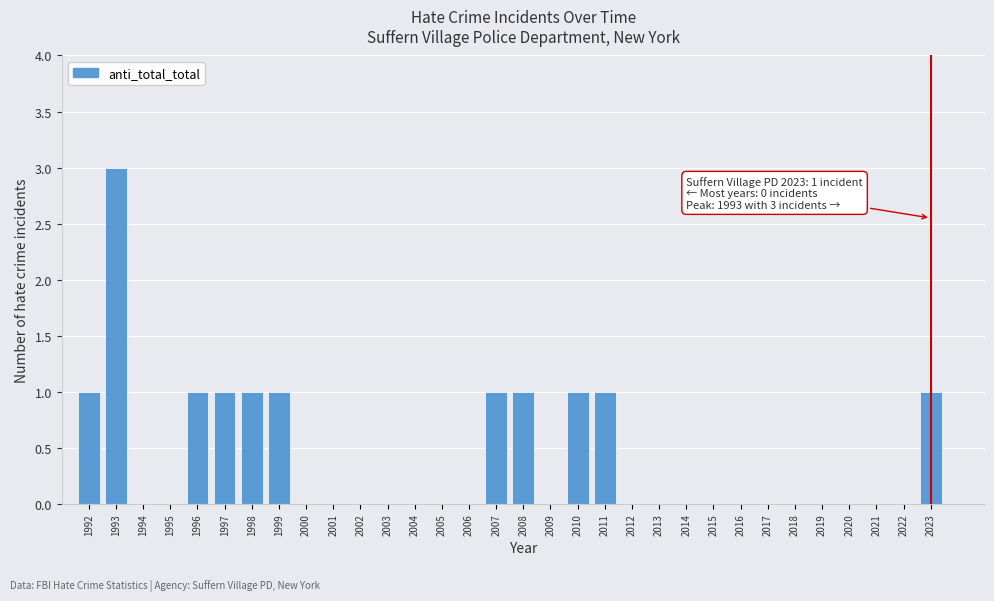

What is the change in value from 1993 to 2006?

-3